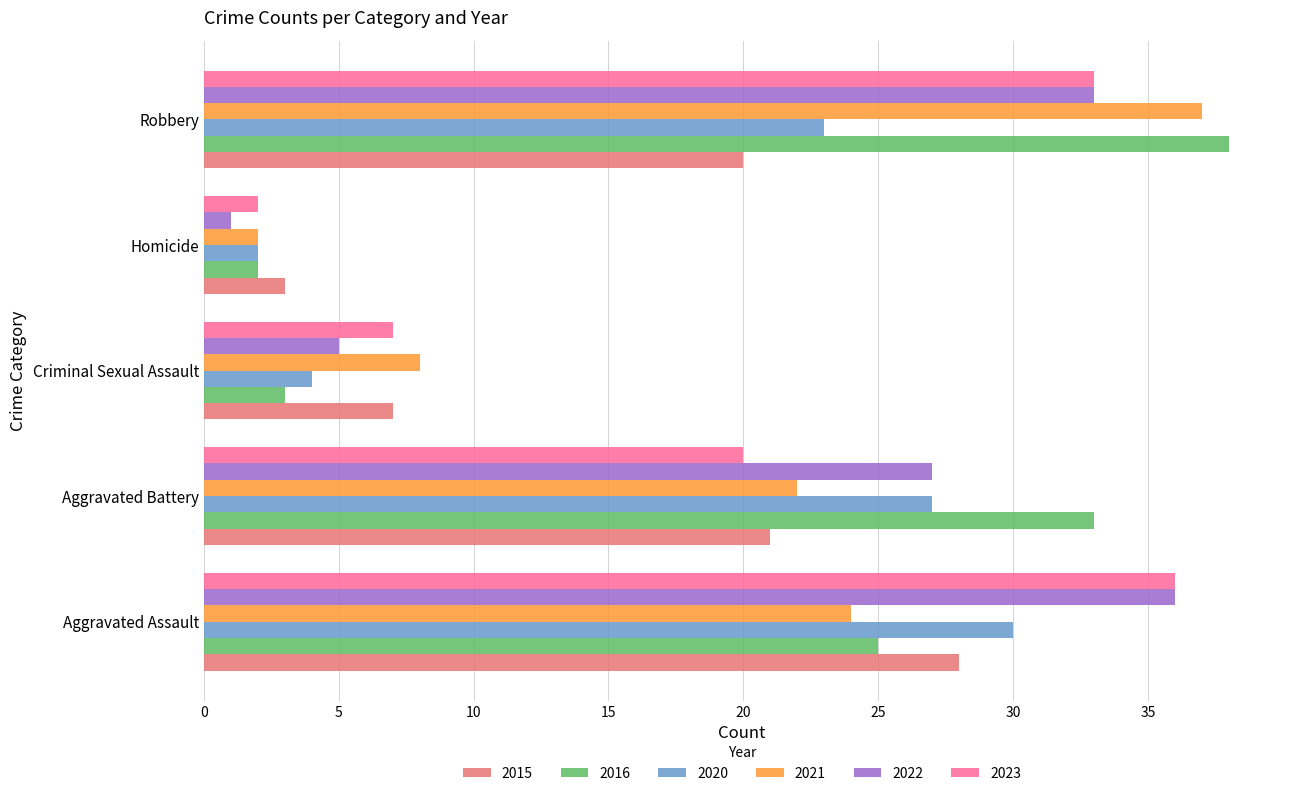

At which label does 2023 reach its peak?

Aggravated Assault